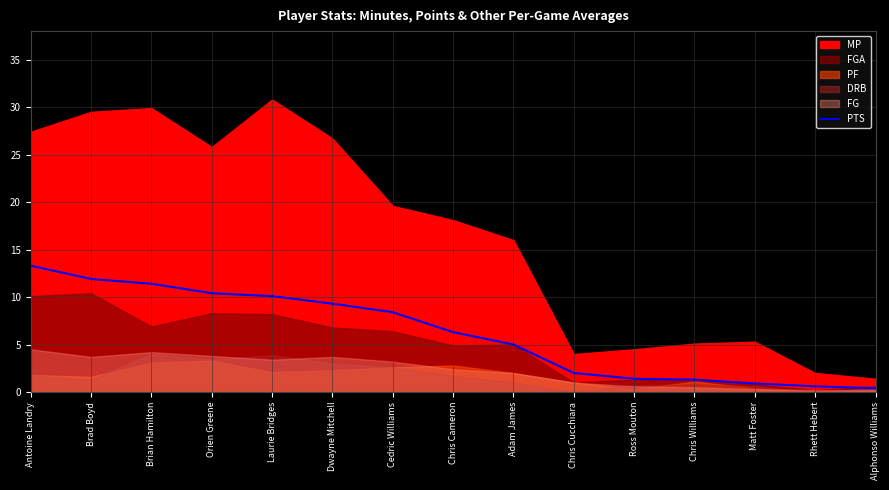

How many lines are shown in the chart?

1